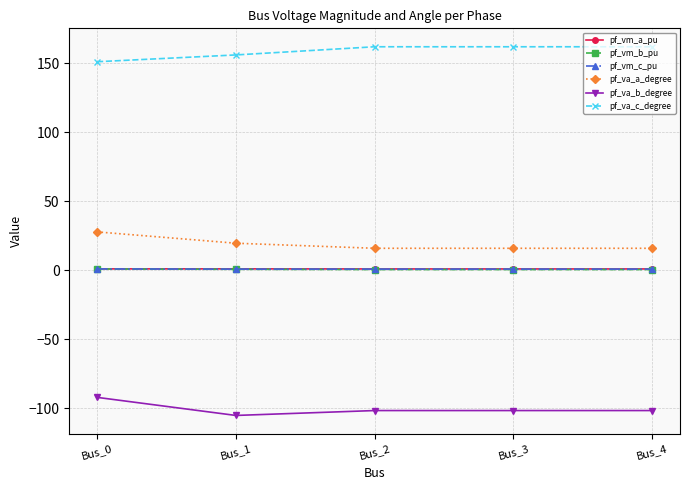

True or false: pf_vm_c_pu and pf_va_b_degree intersect in this chart.

False